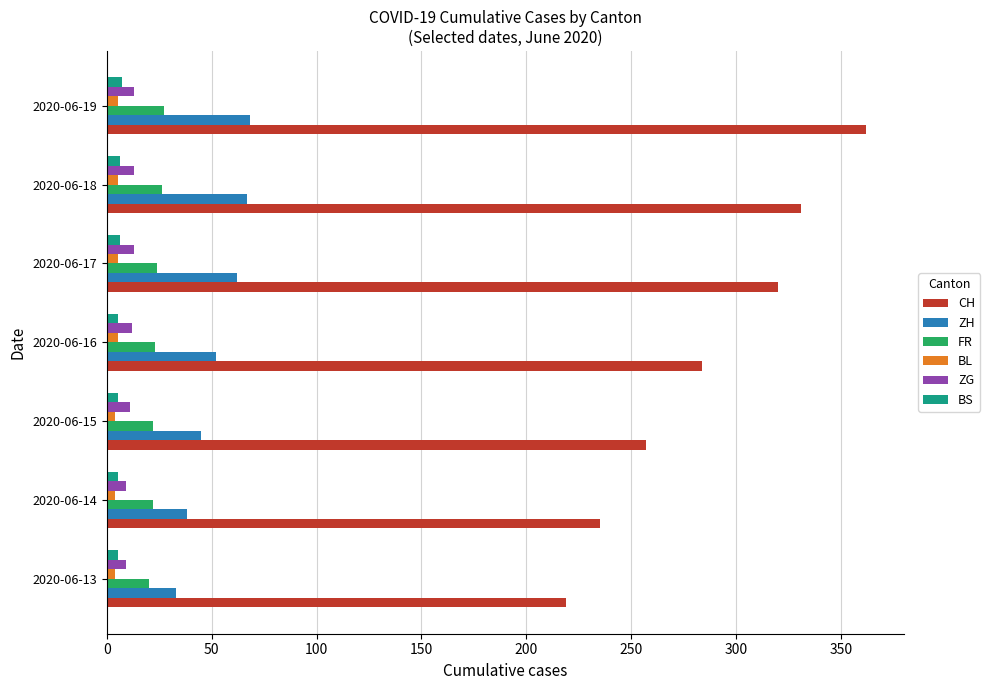

What is the average value of the BS series?

6